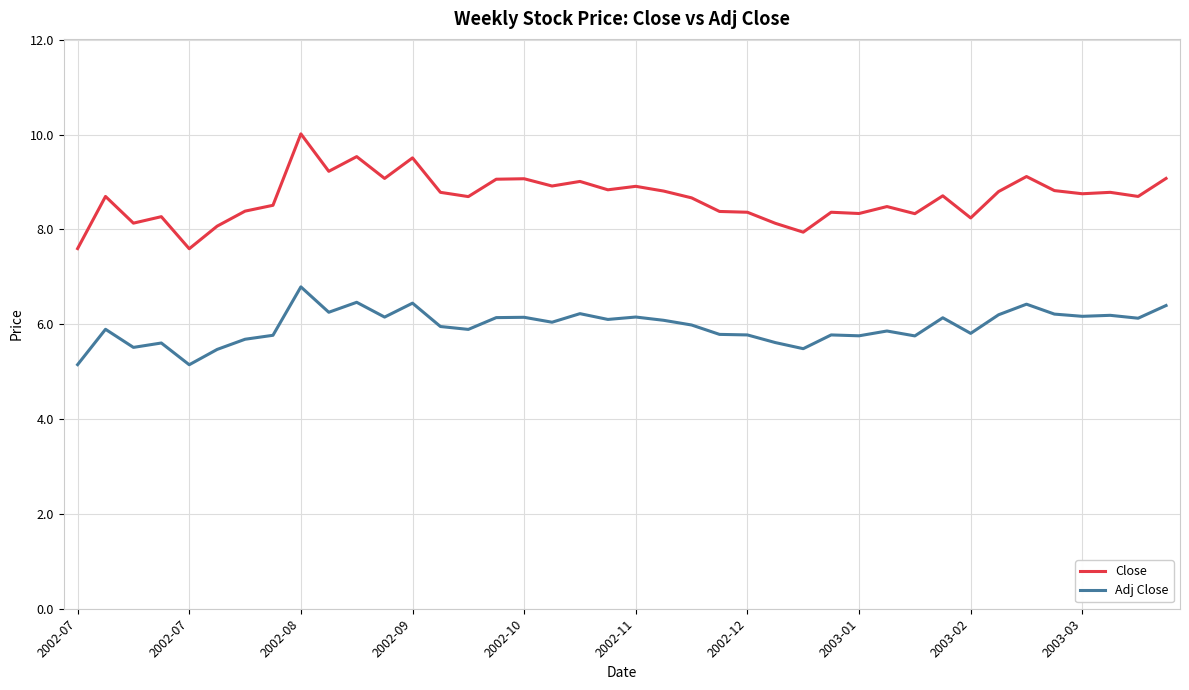

Rank the series by their average value, from highest to lowest.

Close, Adj Close